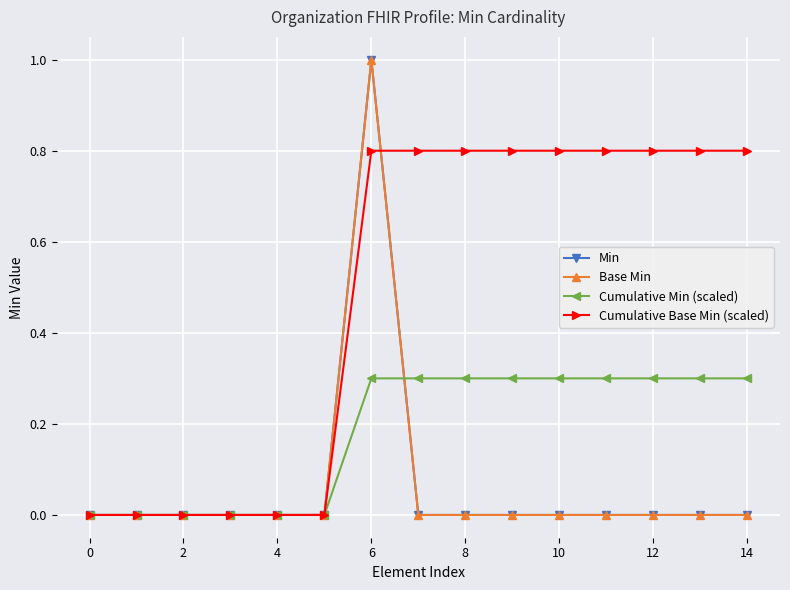

How many Min values are between 0 and 1?

15